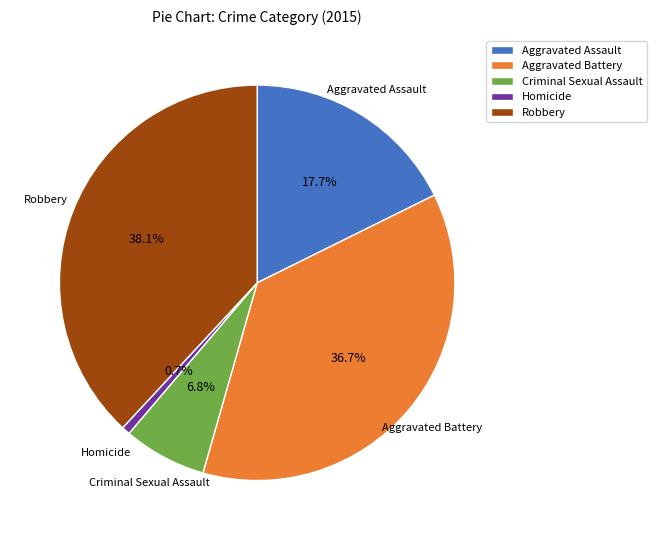

Is it true that Homicide is 1% of the pie?

True